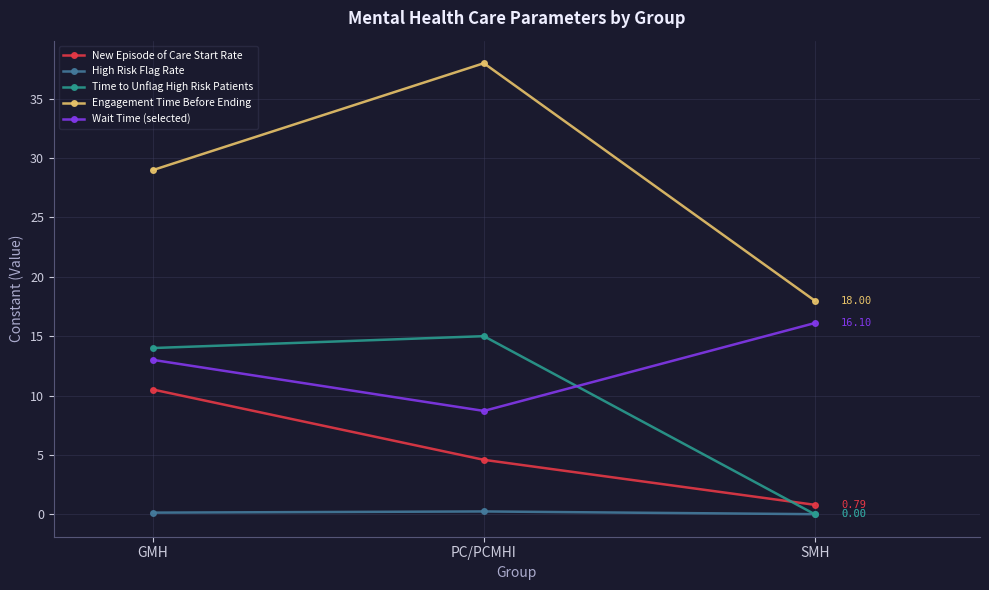

List the series in order of their peak value, highest first.

Engagement Time Before Ending, Wait Time (selected), Time to Unflag High Risk Patients, New Episode of Care Start Rate, High Risk Flag Rate